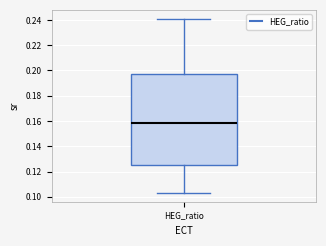

Read this box plot against the y-axis: the position of the median line, the range covered by the box, and the ends of both whiskers. The values are not printed on the chart, so give them approximately, as read against the axis.

median 0.158, box 0.126 to 0.196, whiskers 0.104 to 0.242